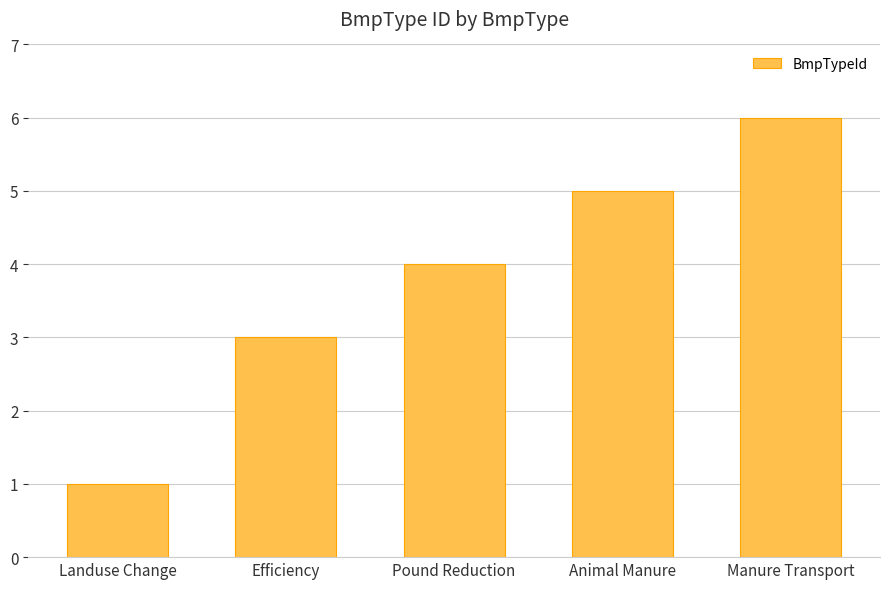

What is the label of the 1st bar from the left?

Landuse Change